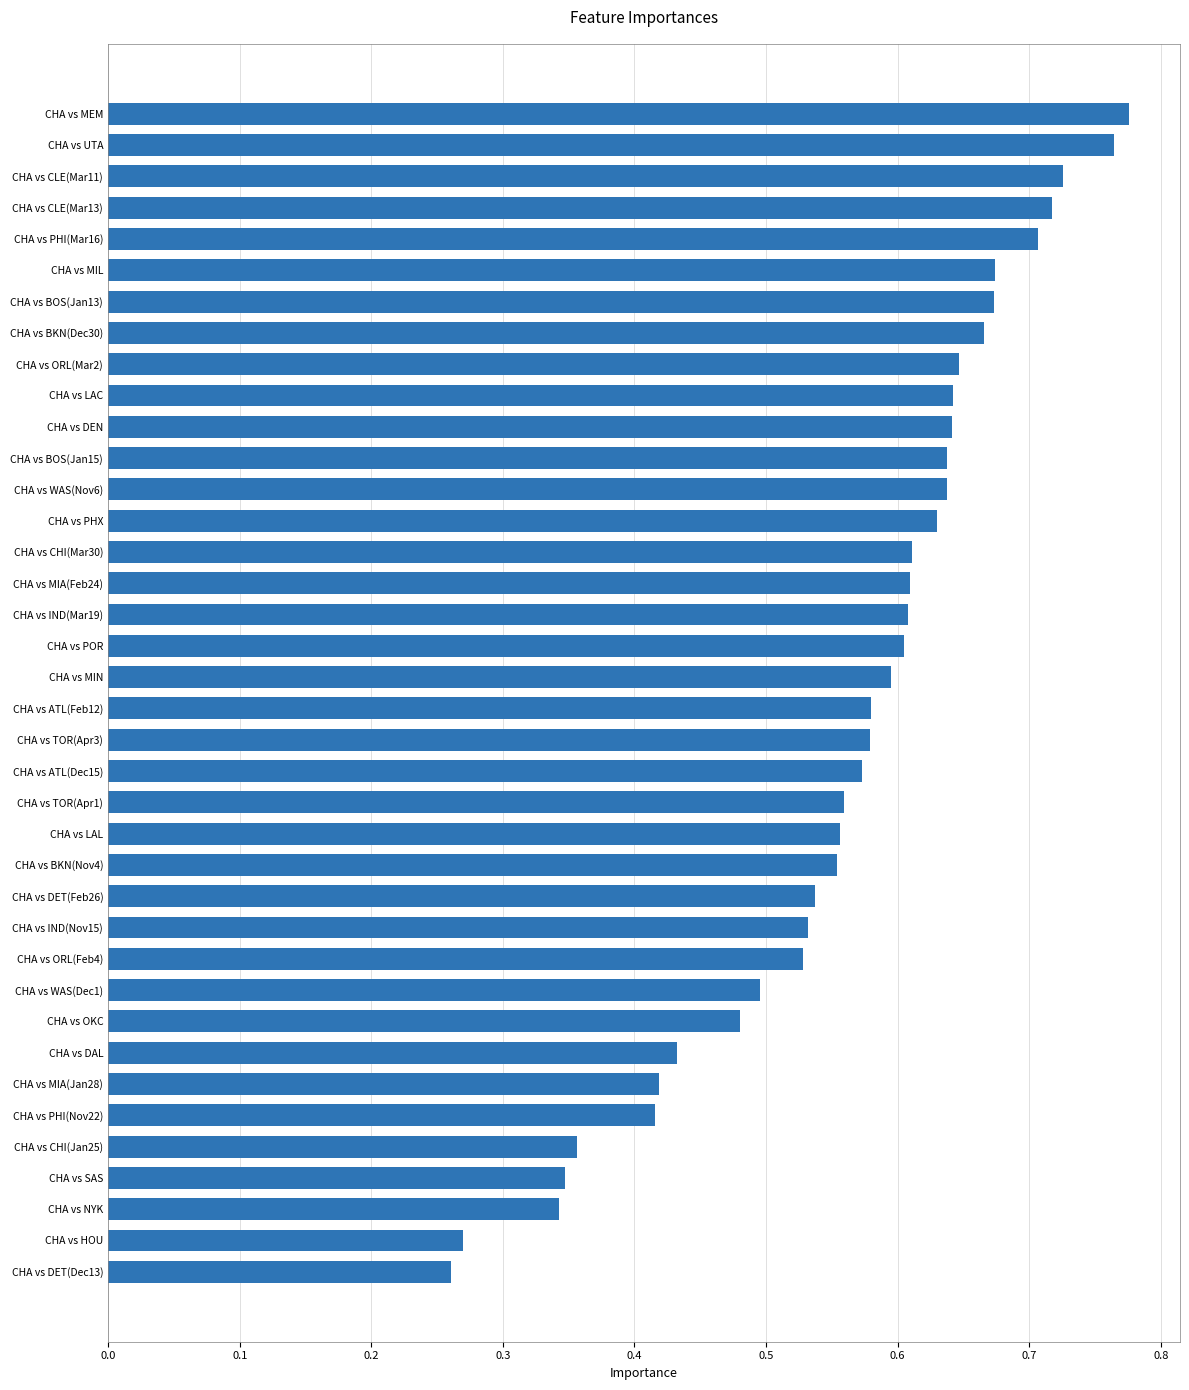

What is the change in value from CHA vs ATL(Dec15) to CHA vs CLE(Mar11)?

+0.2